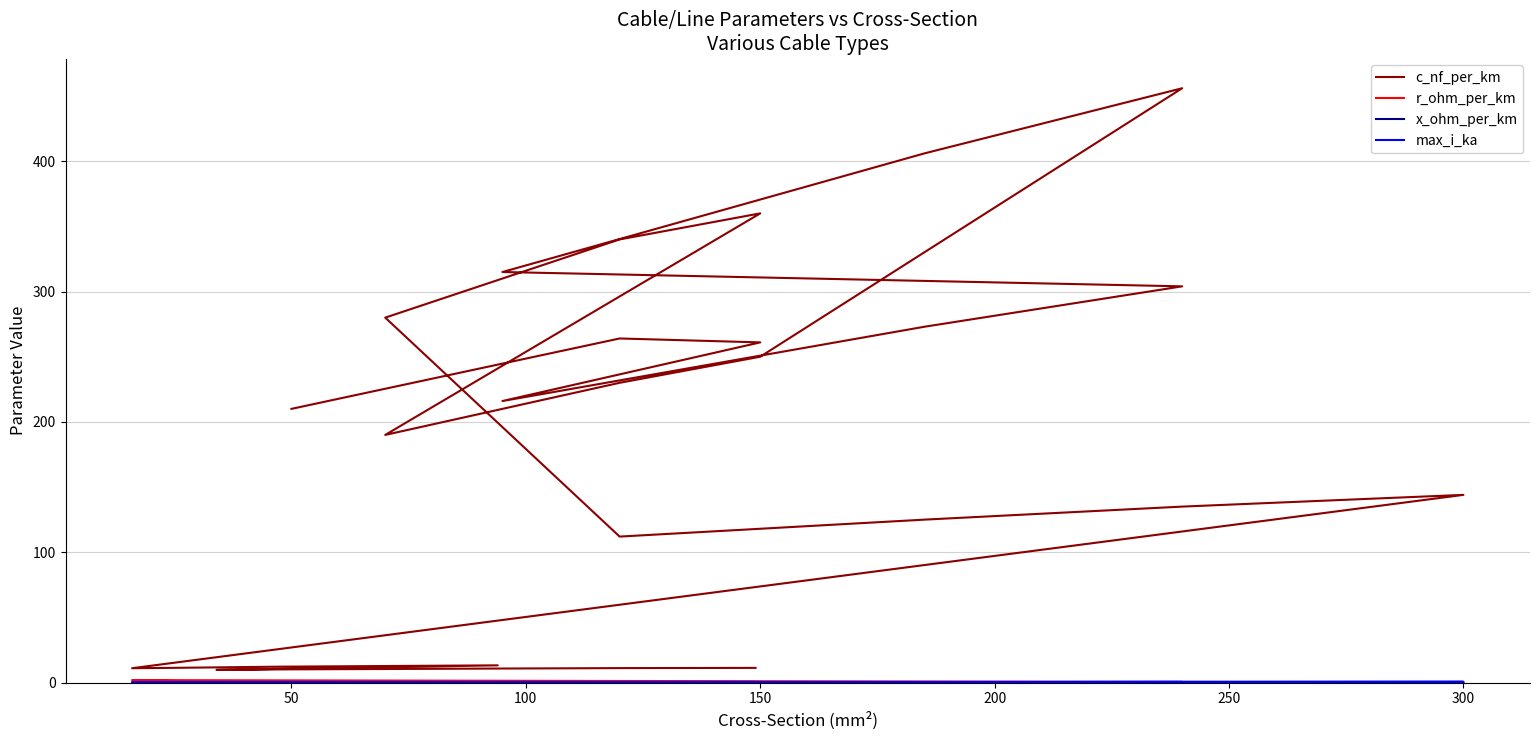

True or false: x_ohm_per_km and c_nf_per_km cross at least once.

False